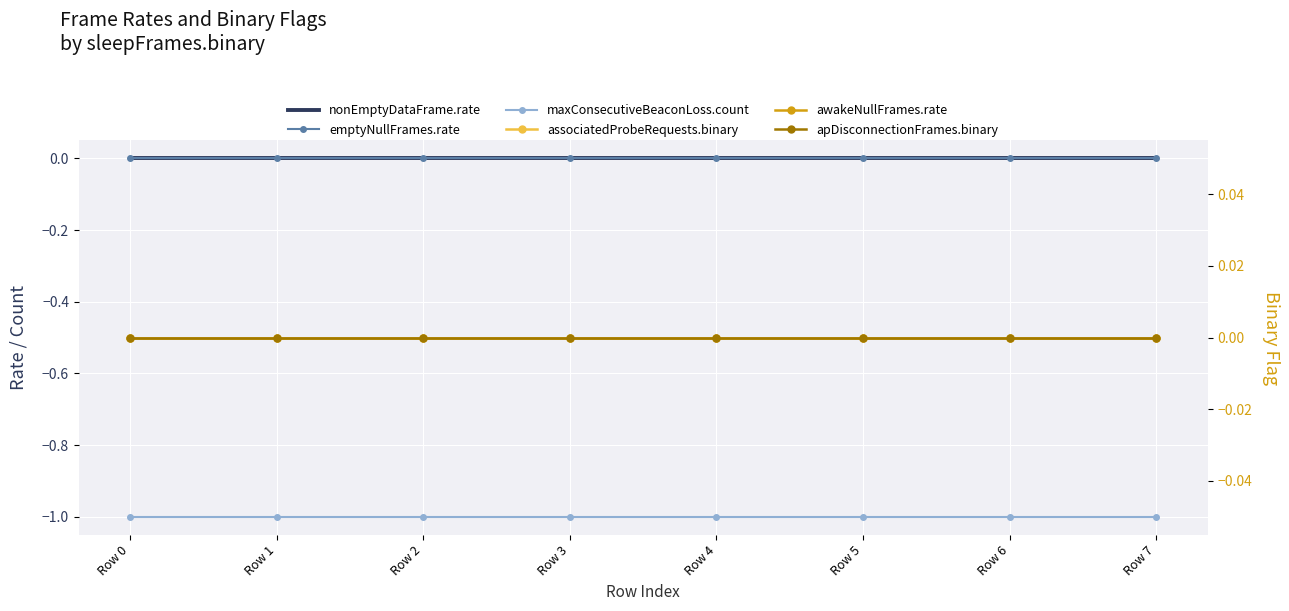

At which category does the chart reach its minimum across all series?

Row 0